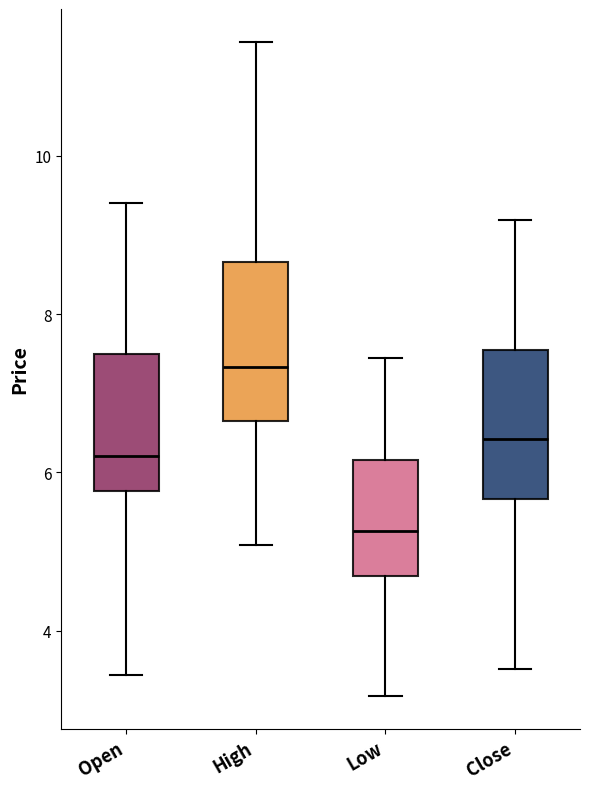

Reading left to right, transcribe this box plot: for each box, give where its median line is, the range the box spans, and where its two whiskers end, as read against the y-axis. The values are not printed on the chart, so give them approximately, as read against the axis.

Open: median 6.2, box 5.8 to 7.4, whiskers 3.4 to 9.4
High: median 7.4, box 6.6 to 8.6, whiskers 5.0 to 11.4
Low: median 5.2, box 4.6 to 6.2, whiskers 3.2 to 7.4
Close: median 6.4, box 5.6 to 7.6, whiskers 3.6 to 9.2